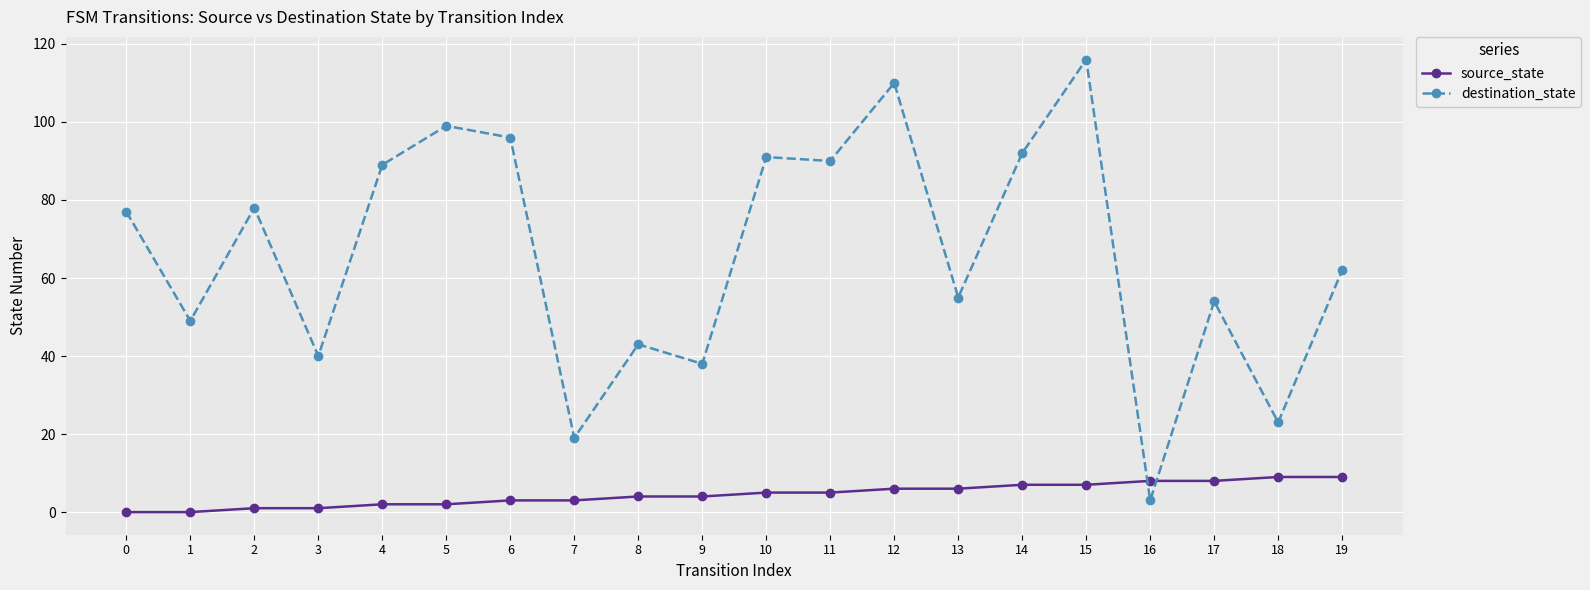

Which series has the widest spread of values?

destination_state